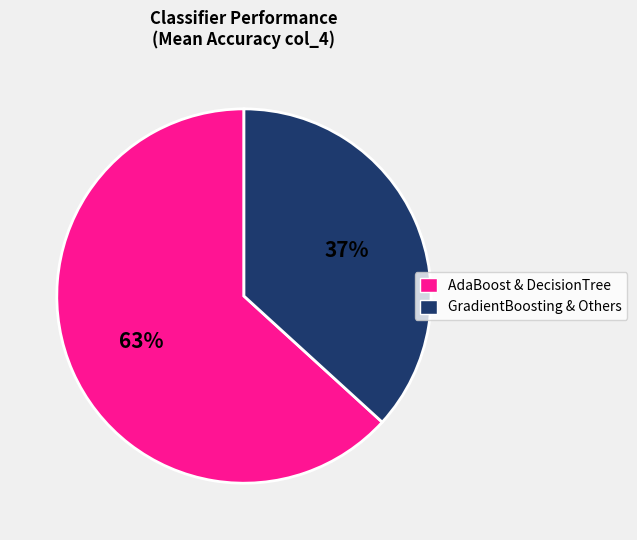

Is there a majority slice in this chart?

Yes